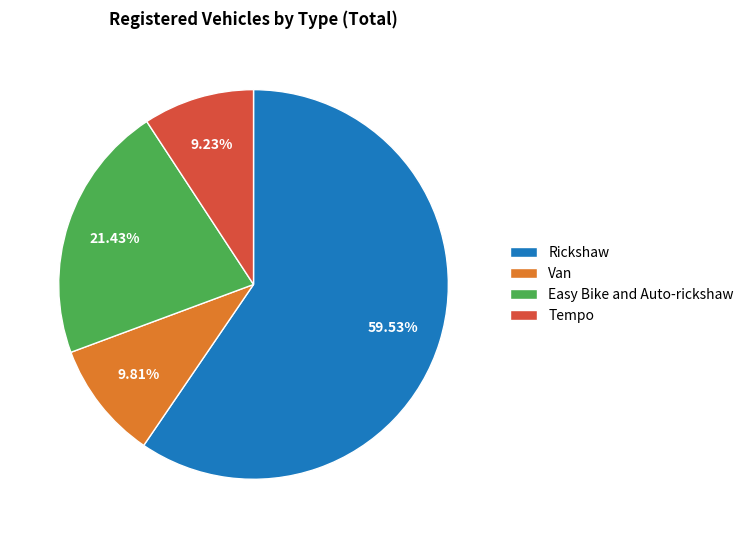

What is the ratio of the value at Easy Bike and Auto-rickshaw to the value at Tempo?

2.3